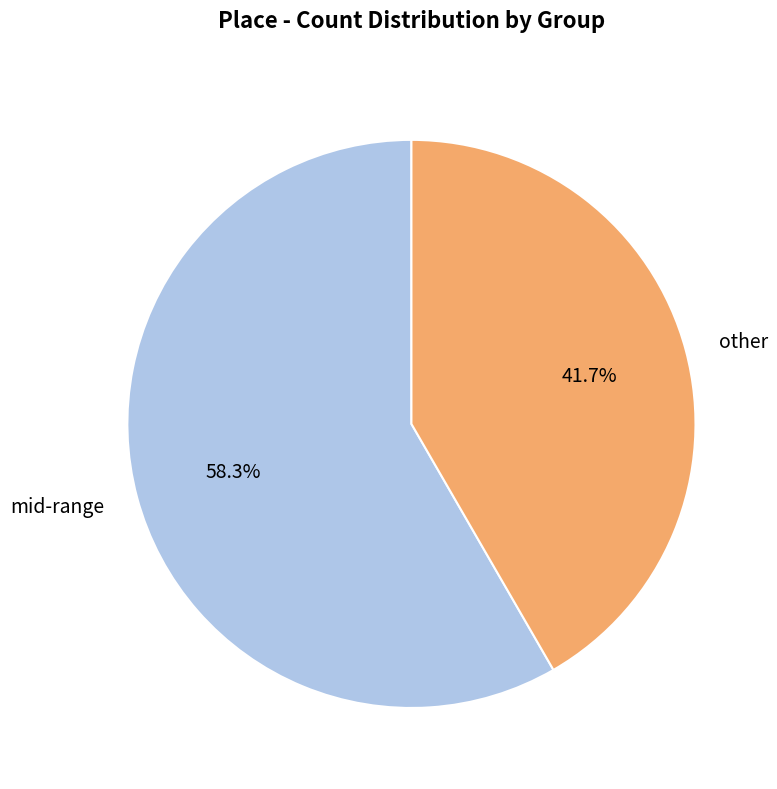

Which slice is the largest?

mid-range